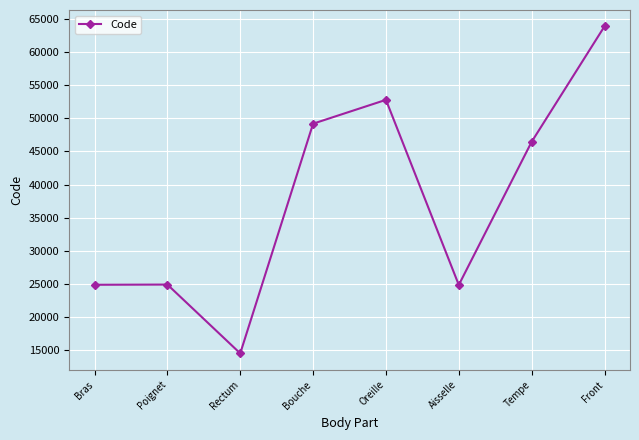

What is the sum of all values?

301498